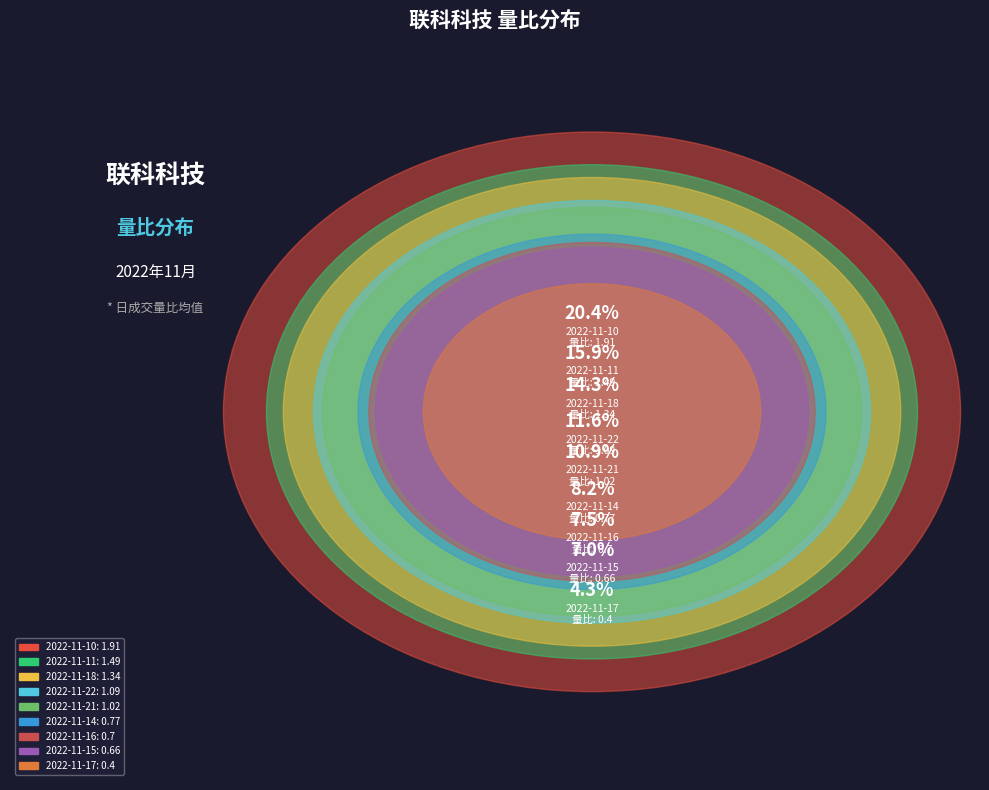

Which category has the smallest portion of the pie?

2022-11-17